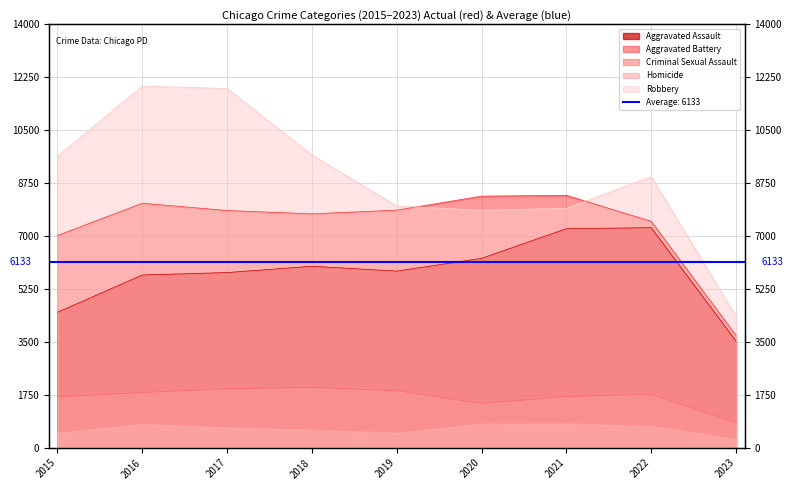

What is the spread (max minus min) of values at 2021?

7542